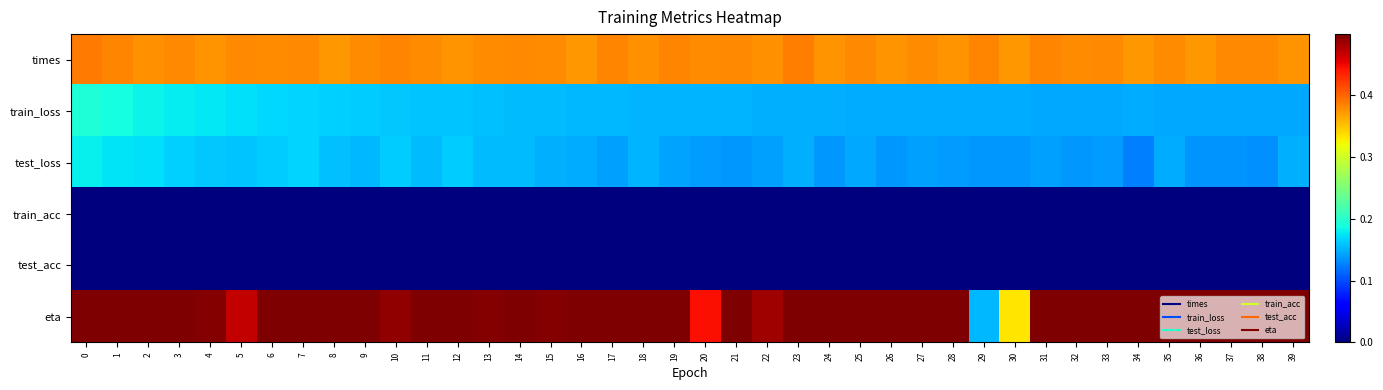

How many series are shown in this chart?

6